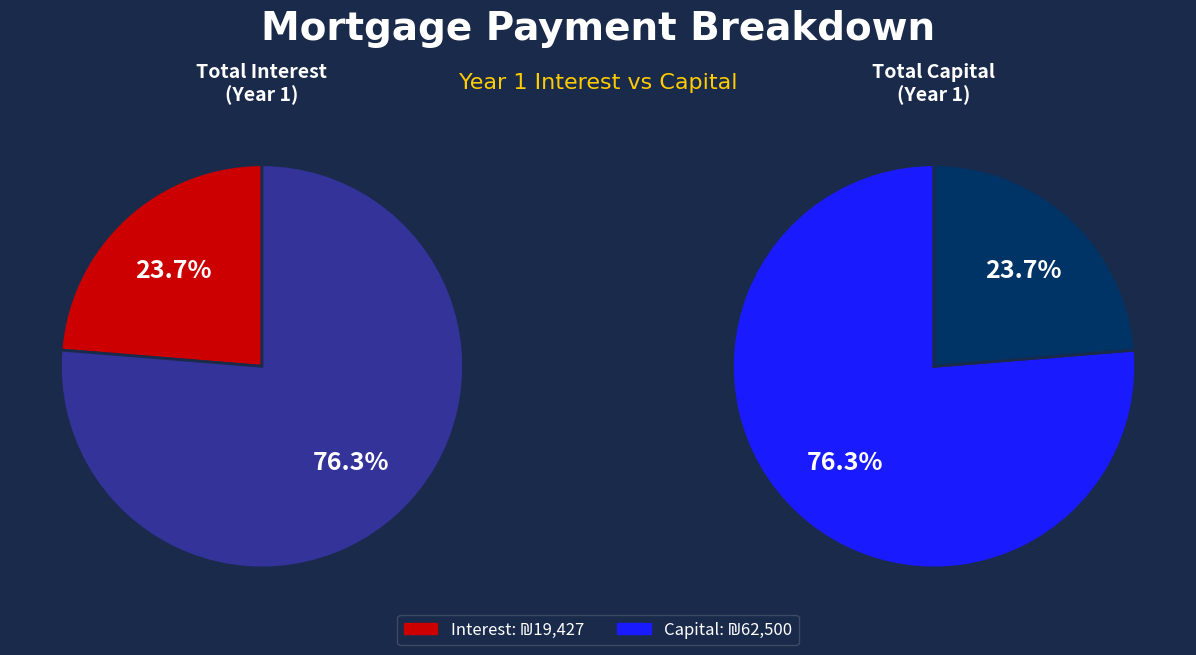

True or false: Month 7 accounts for 17% of the total.

False